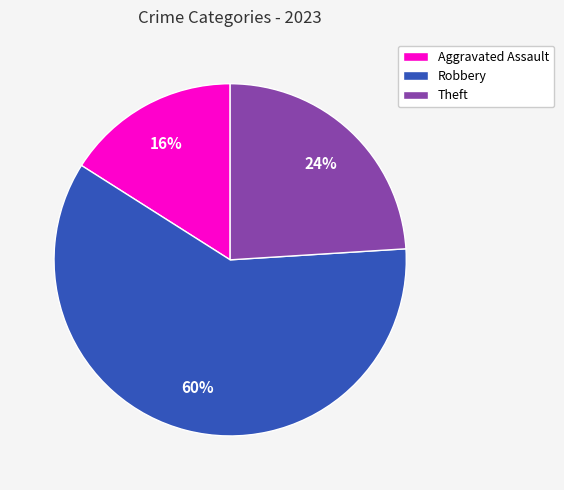

Is it true that Aggravated Assault is 26% of the pie?

False